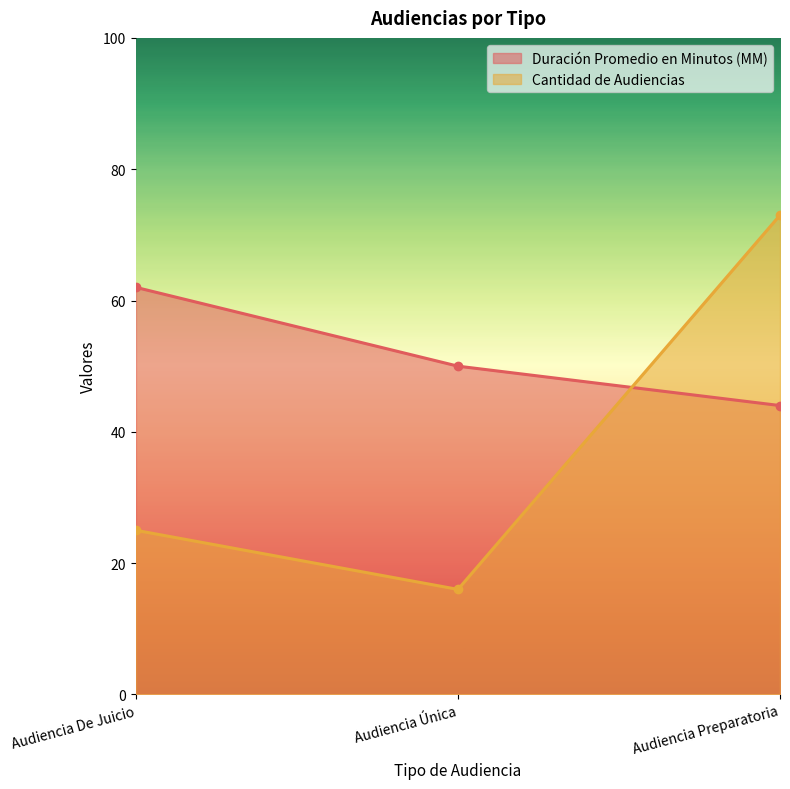

True or false: Duración Promedio en Minutos (MM) has a value of 72 at Audiencia Preparatoria.

False